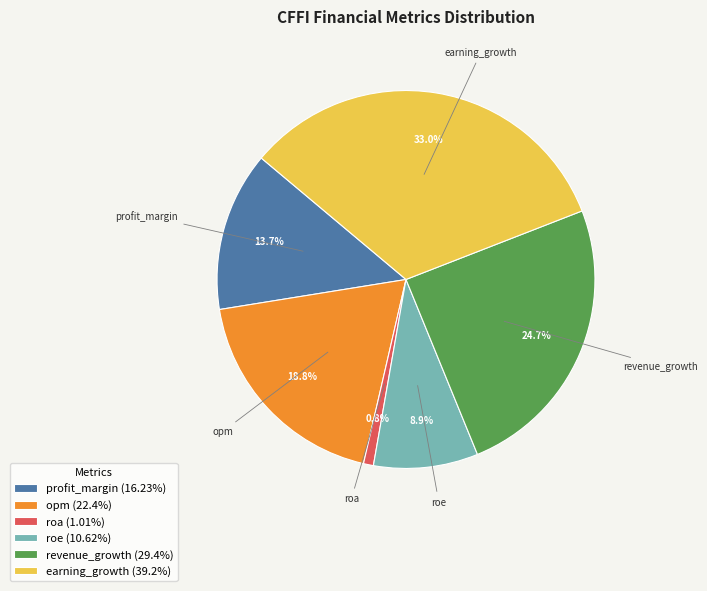

True or false: revenue_growth accounts for 25% of the total.

True